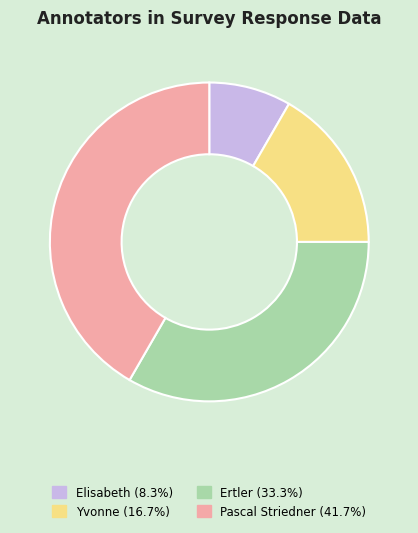

The Yvonne slice represents 17% of the pie. True or false?

True